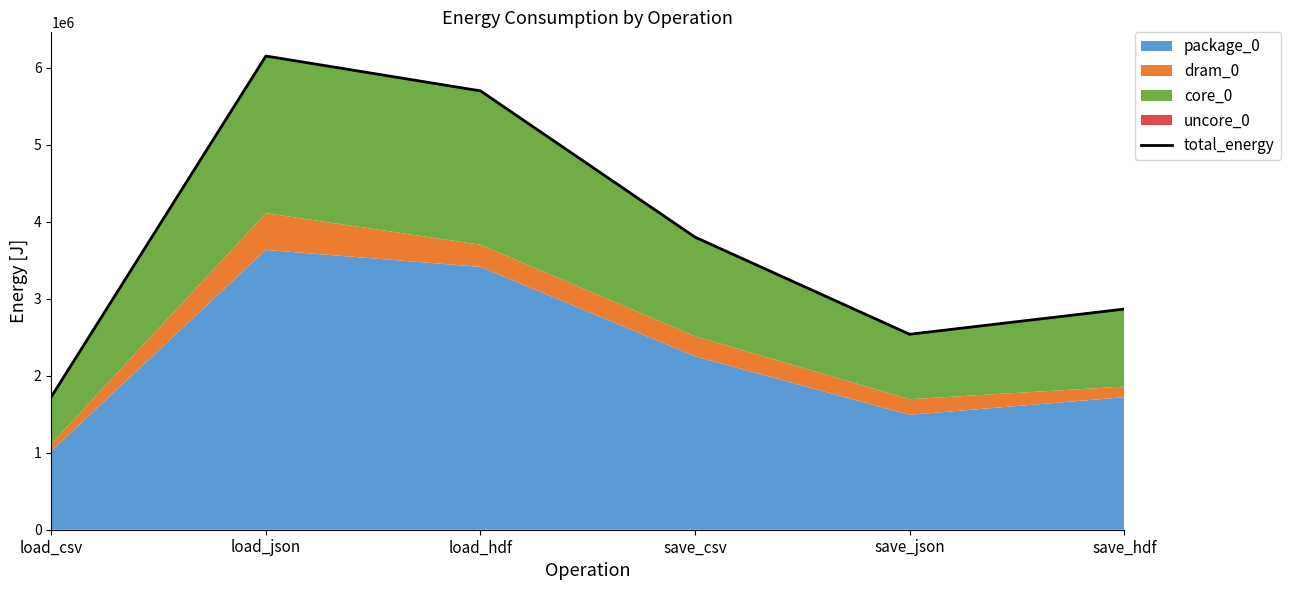

What is the label of the 4th point from the left?

save_csv